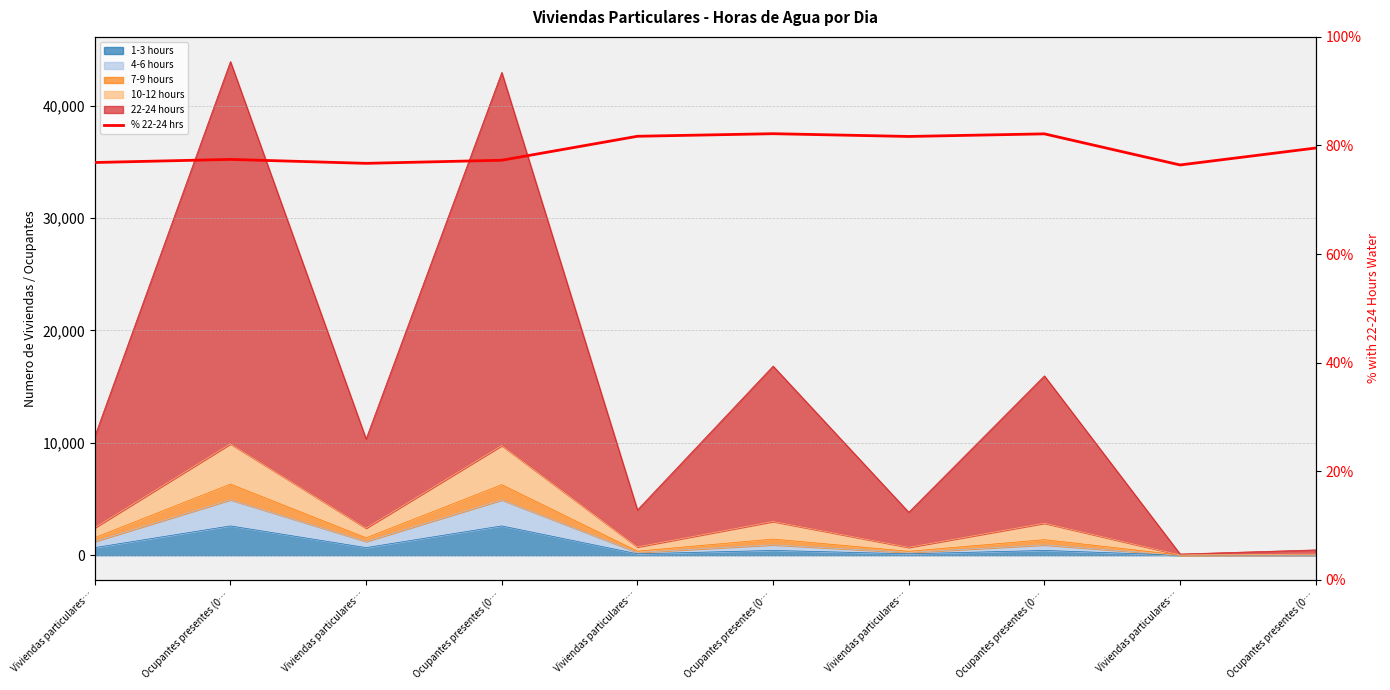

The chart shows a value of 77.4 at Ocupantes presentes (0…. True or false?

True